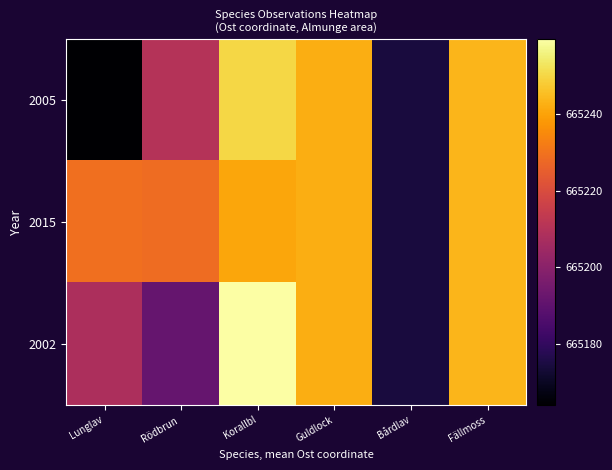

At how many categories does at least one series exceed 665239?

3